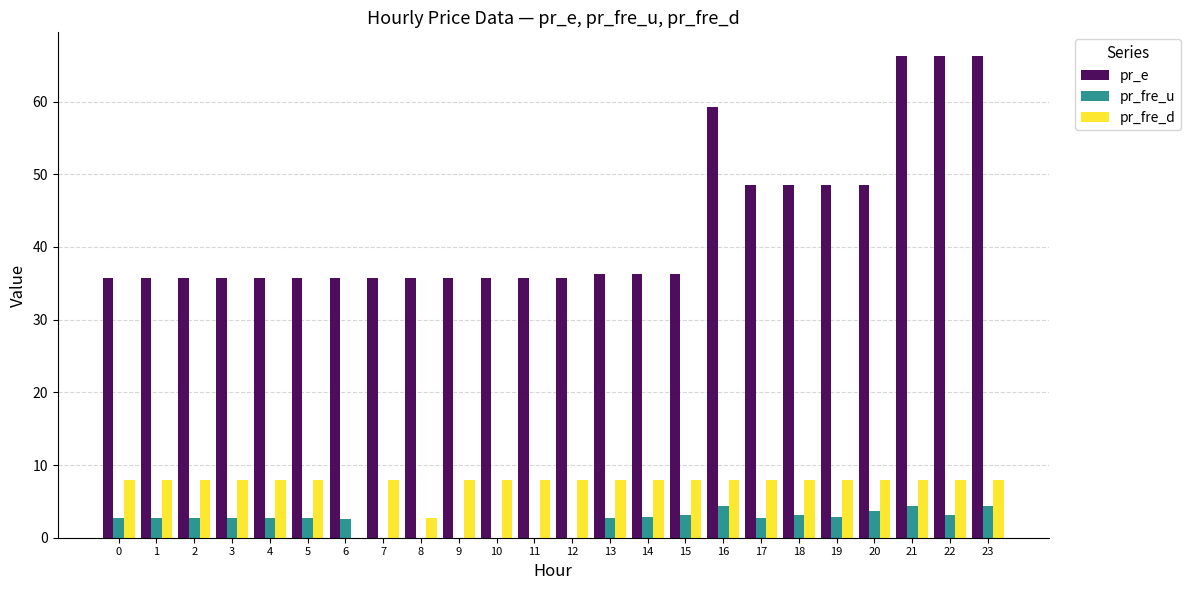

How many values in the pr_fre_u series exceed 2?

18